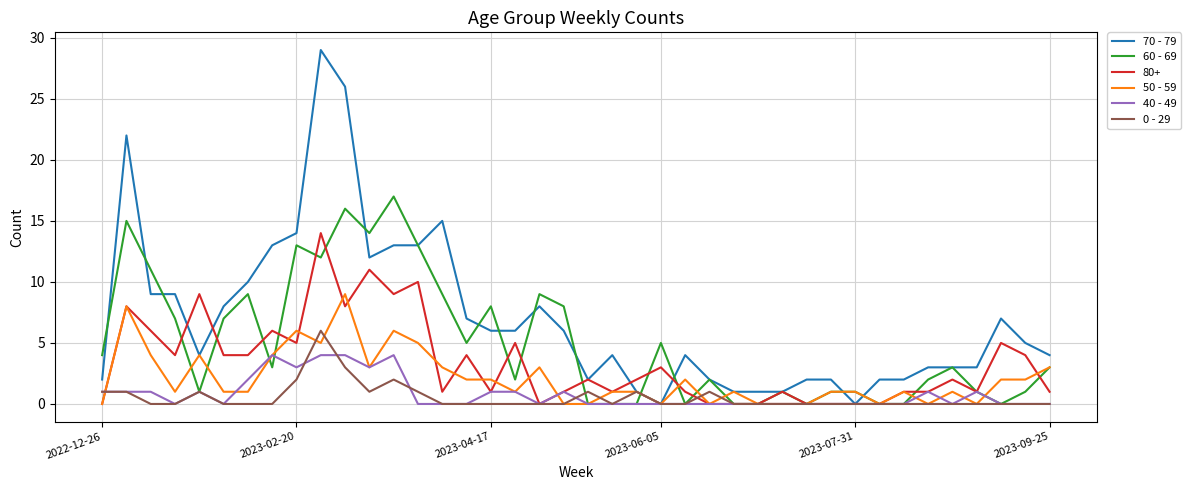

Which series has the widest spread of values?

70 - 79